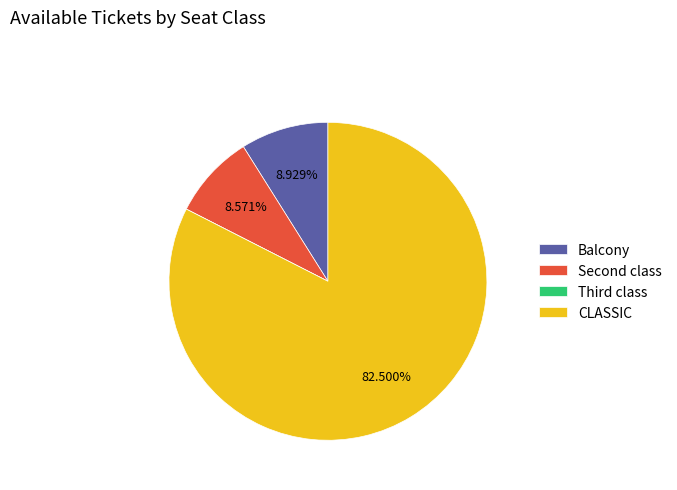

The CLASSIC slice represents 95% of the pie. True or false?

False